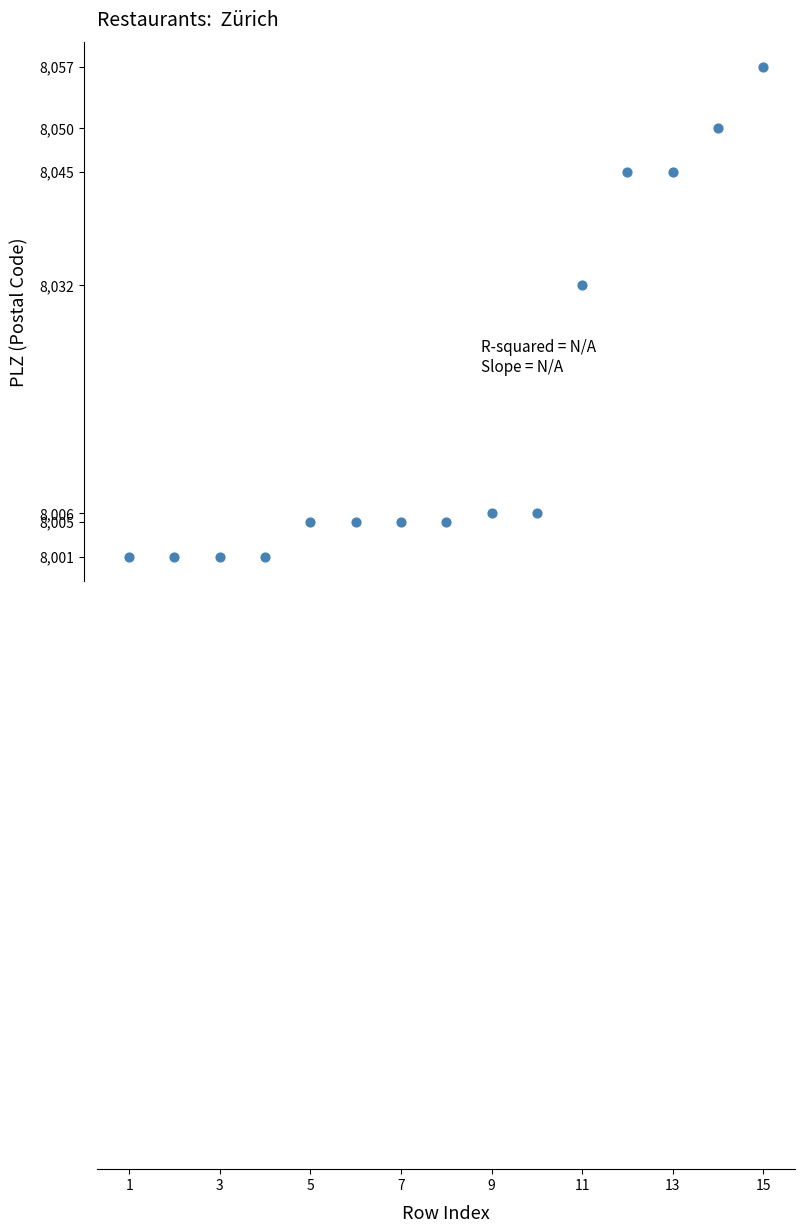

What Y value in the scatter plot is closest to 8029?

8032